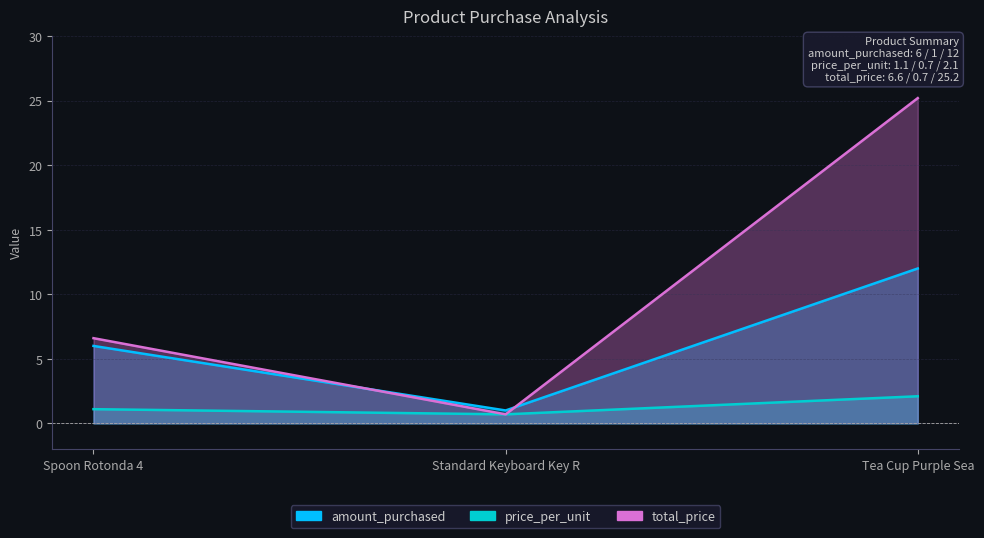

Does the chart have visible grid lines?

Yes